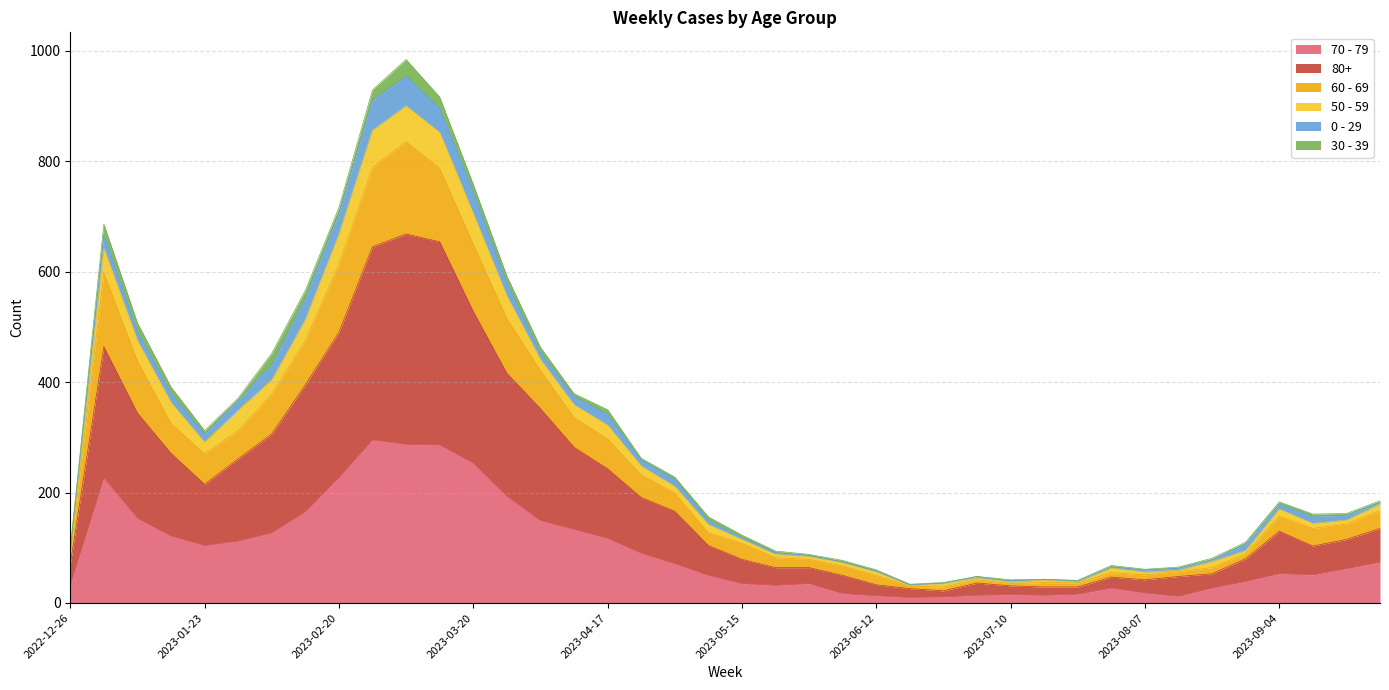

What are all the series names shown in the legend?

70 - 79, 80+, 60 - 69, 50 - 59, 0 - 29, 30 - 39